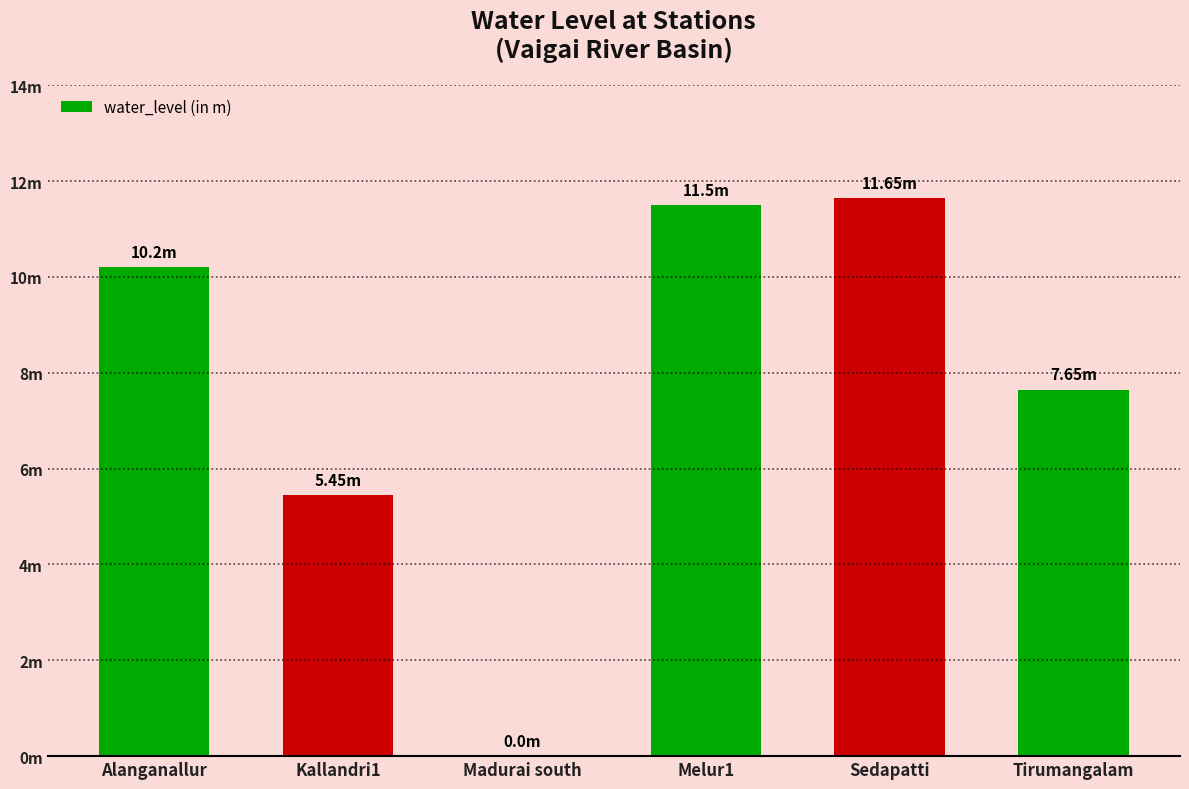

What is the maximum value shown in the chart?

11.7